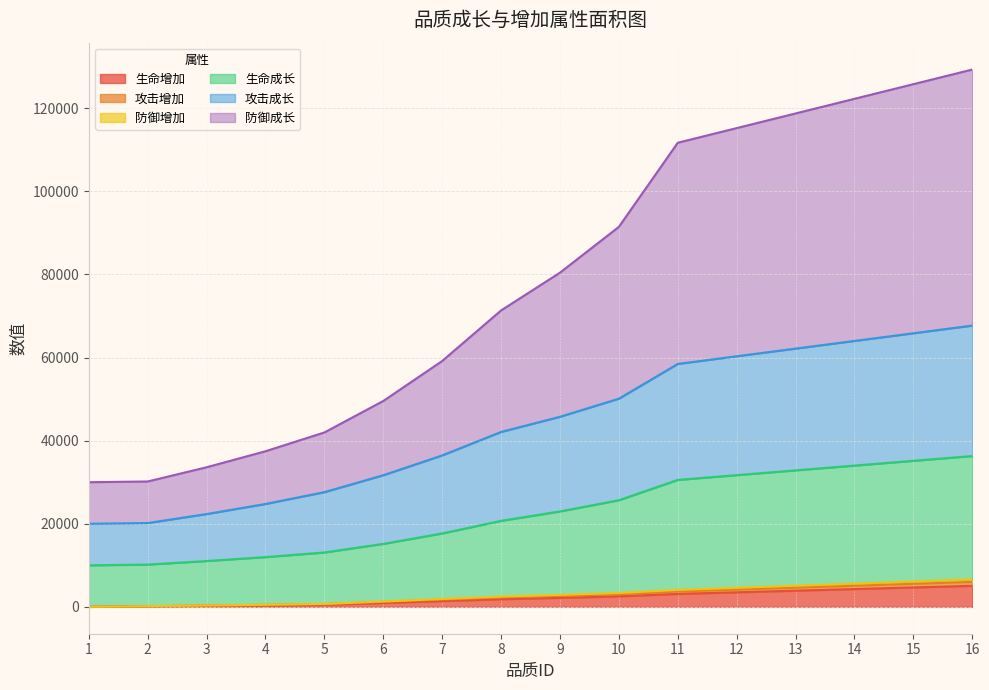

True or false: 生命增加 and 防御成长 intersect in this chart.

False